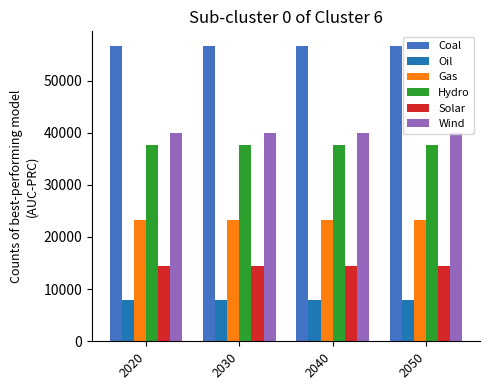

True or false: Solar has a value of 14400 at 2030.

True